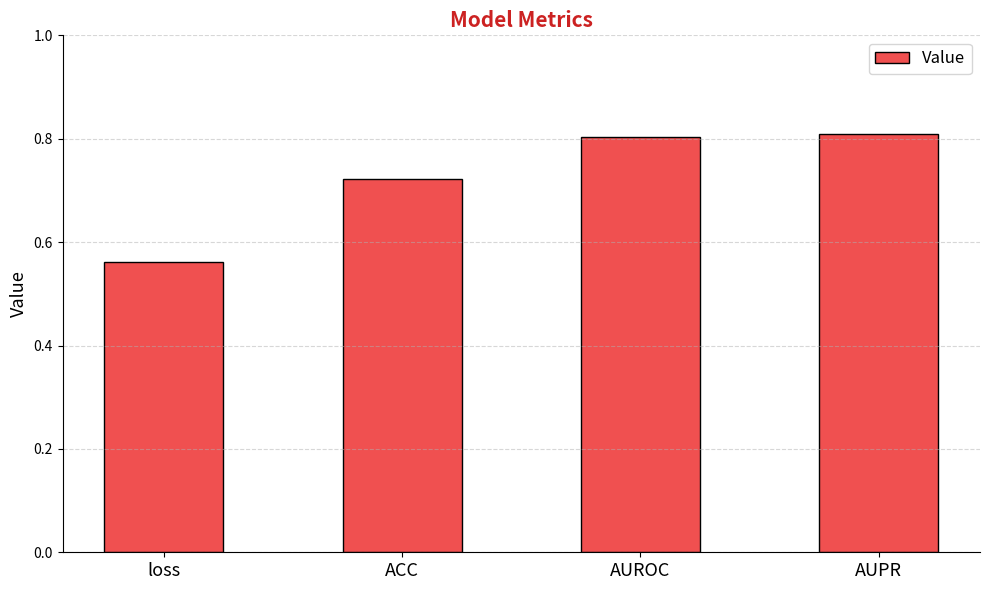

What is the maximum value shown in the chart?

0.8